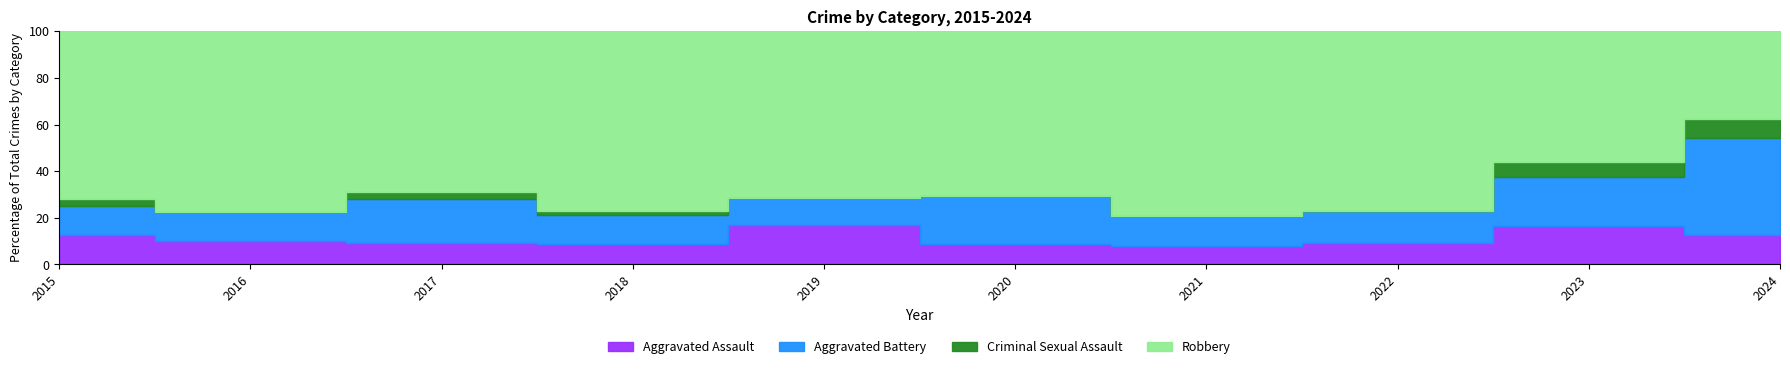

Which series has the largest range (max minus min)?

Robbery